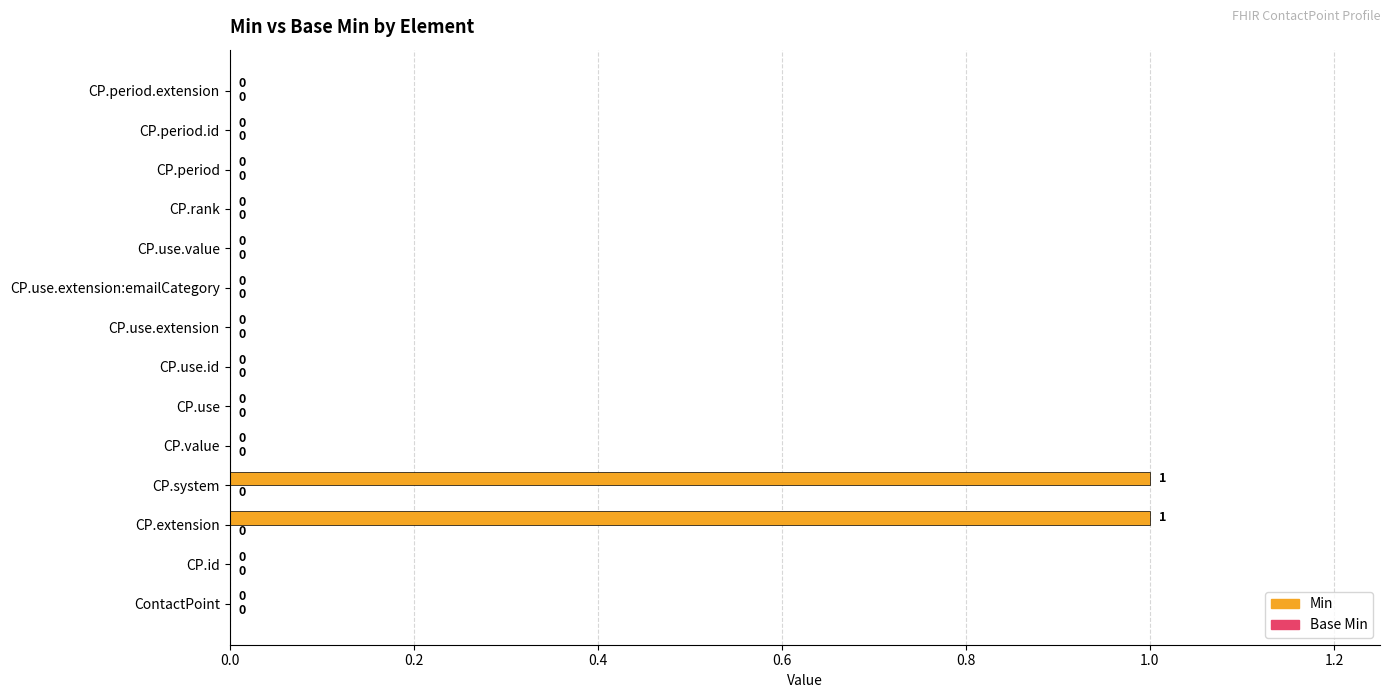

The value at CP.period.id is 1. True or false?

False